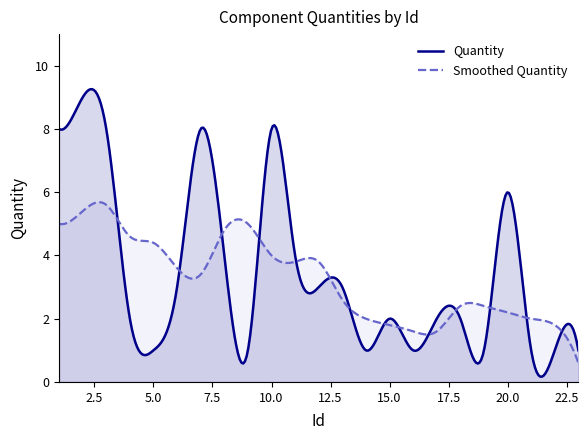

What is the average value?

3